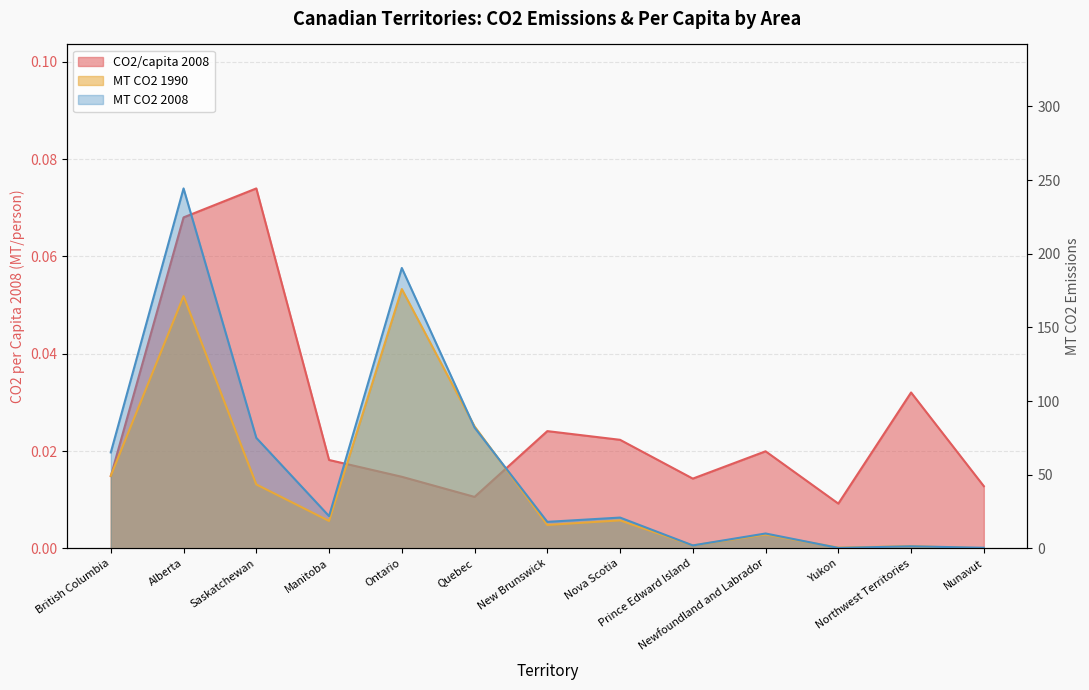

What value does the MT CO2 1990 series have at Ontario?

176.0